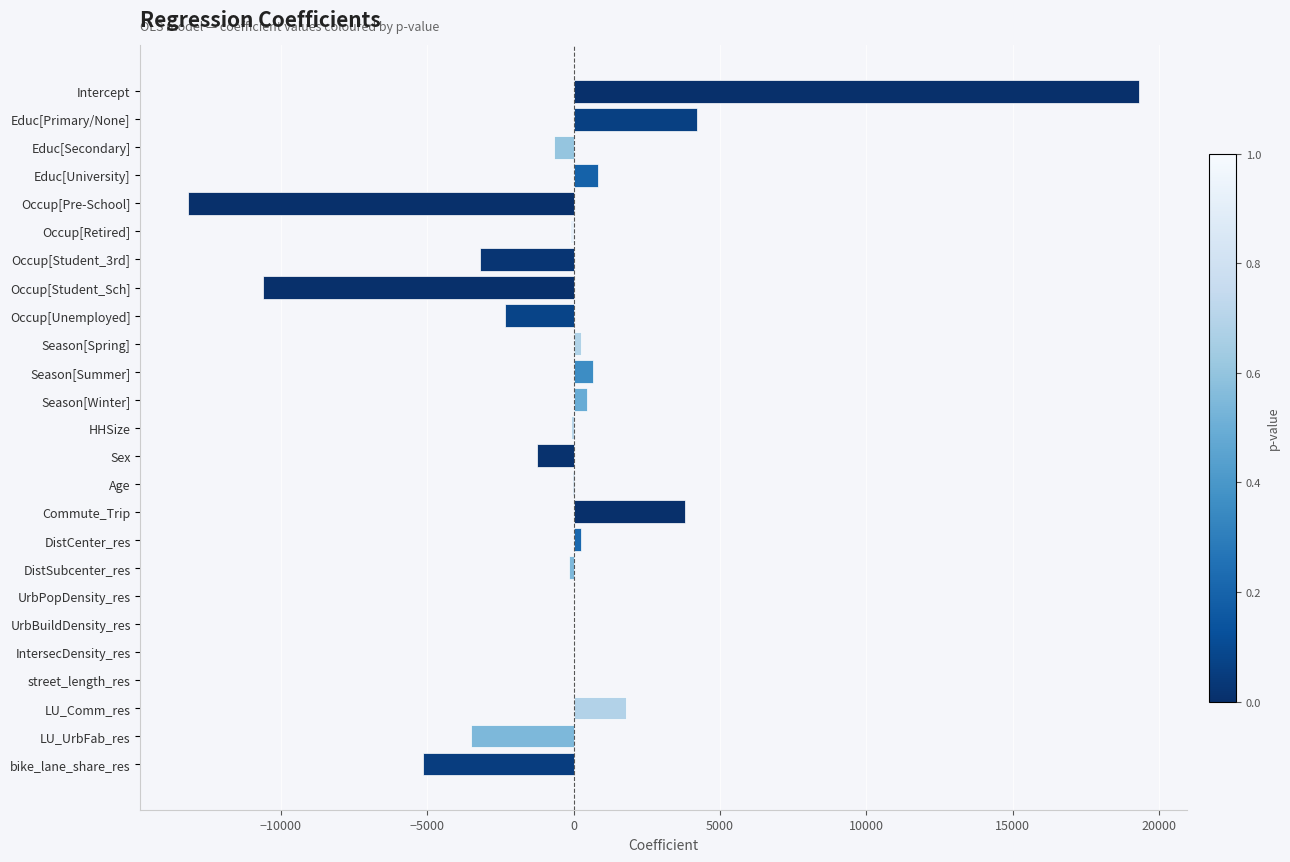

Which has a higher value, Occup[Unemployed] or street_length_res?

street_length_res